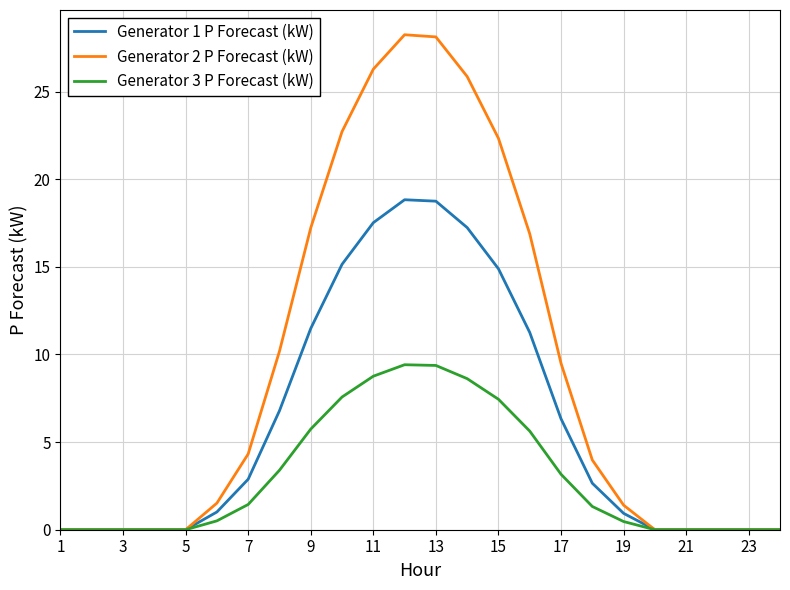

In Generator 2 P Forecast (kW), how many points are higher than both neighbors (excluding endpoints)?

1